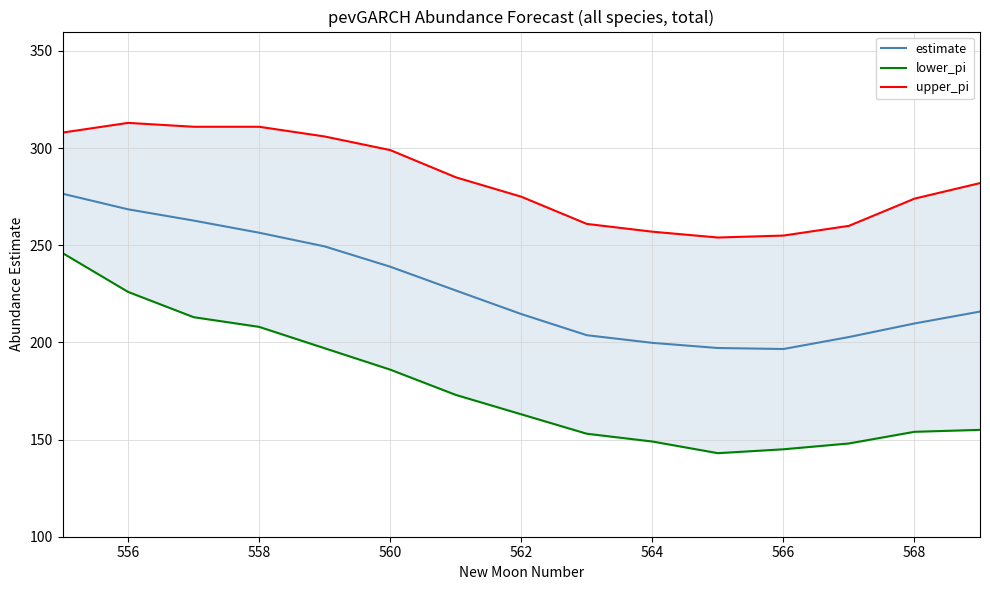

Where is estimate nearest to the value 236?

560